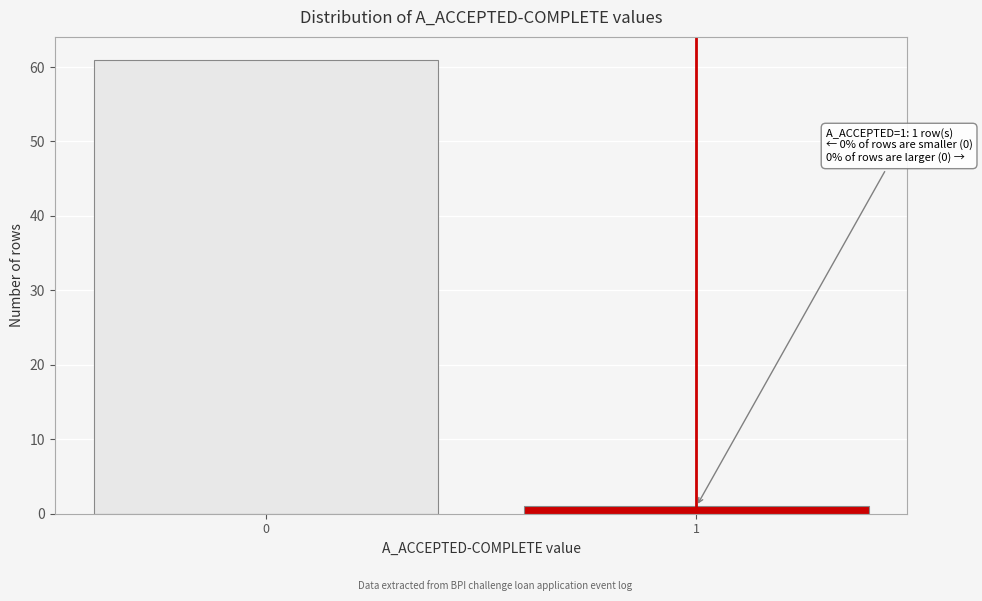

Reading left to right, extract all data points from this chart.

61	1